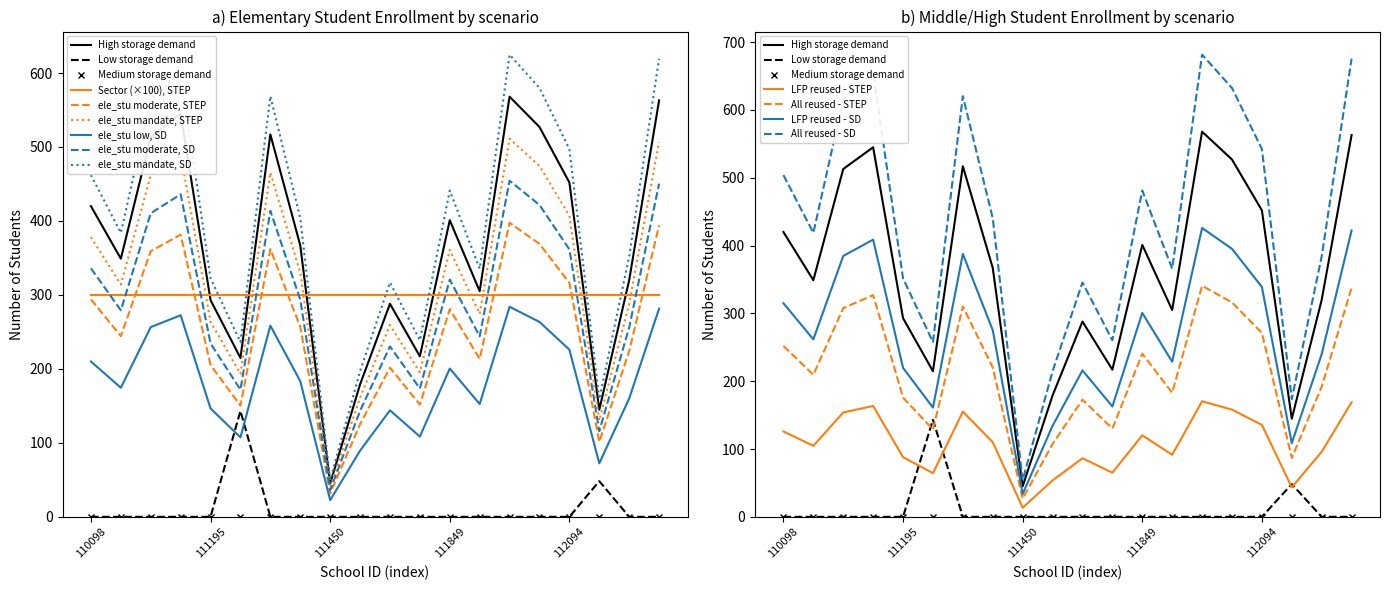

Which has a higher value, 112110 or 112128?

112128